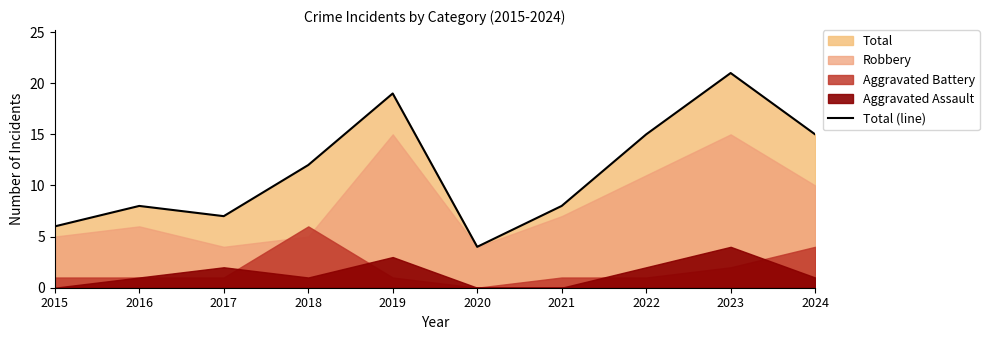

What is the maximum value shown in the chart?

21